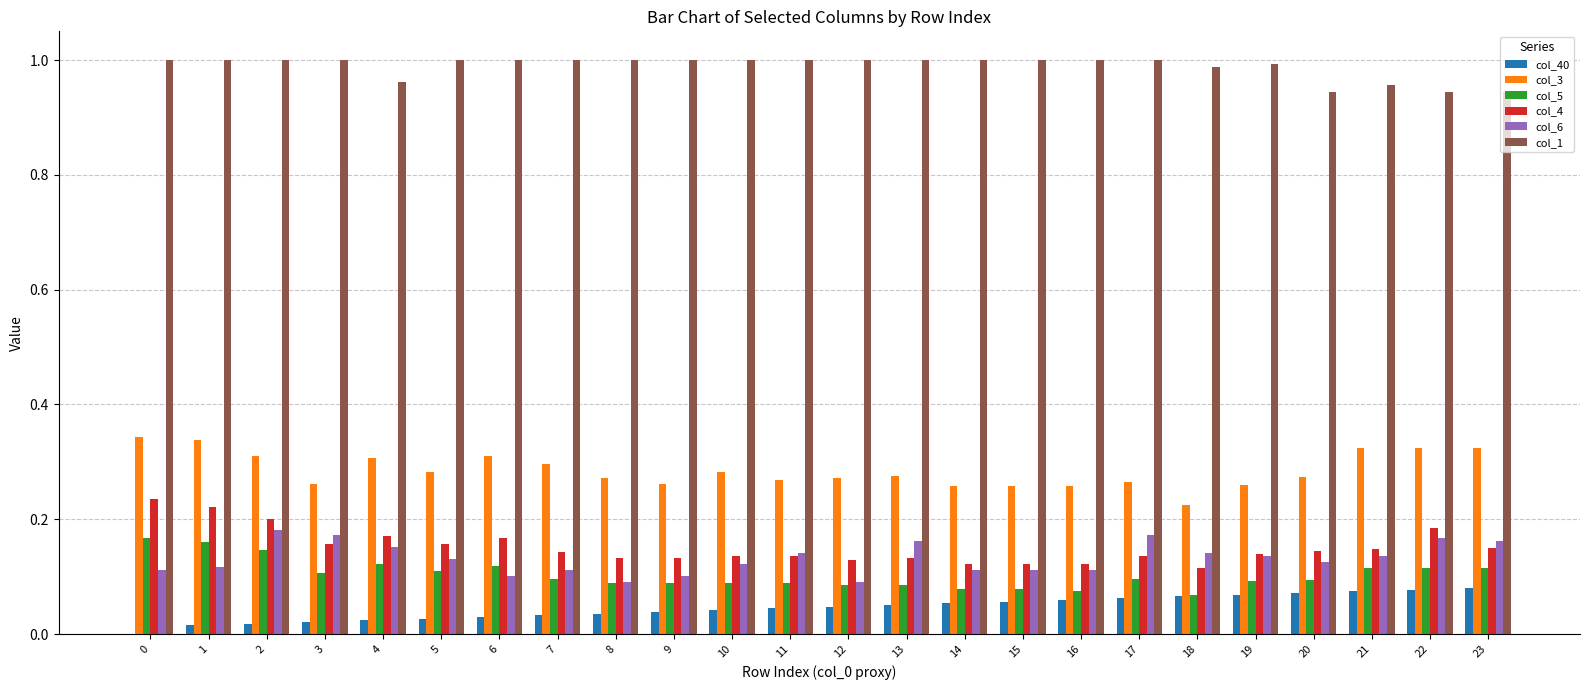

True or false: col_3 has a value of 0.3 at 13.

True